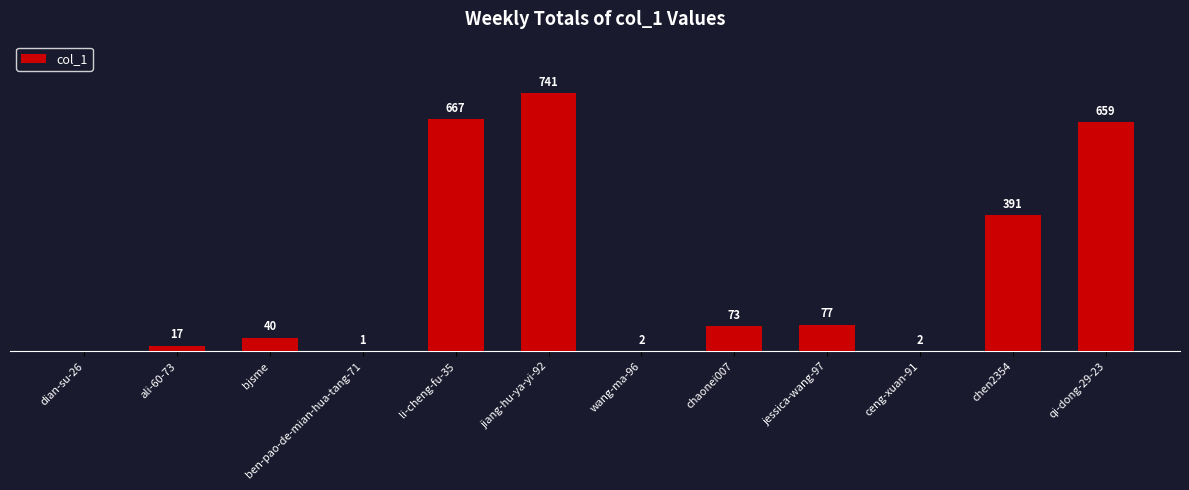

Where does the data first go above 73?

li-cheng-fu-35